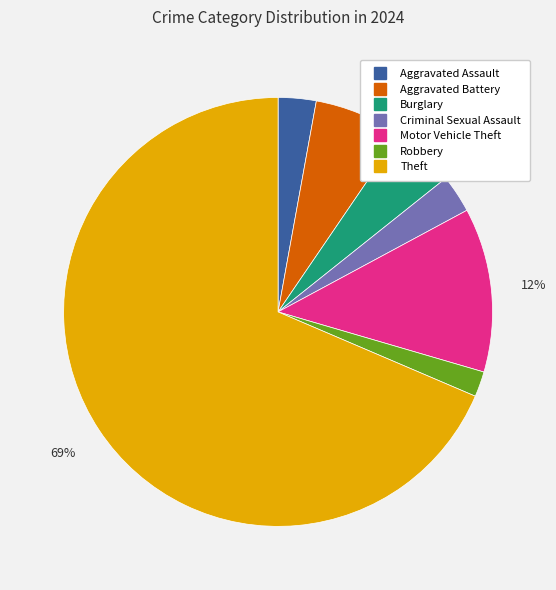

To the nearest percent, what portion does Aggravated Assault represent?

3%